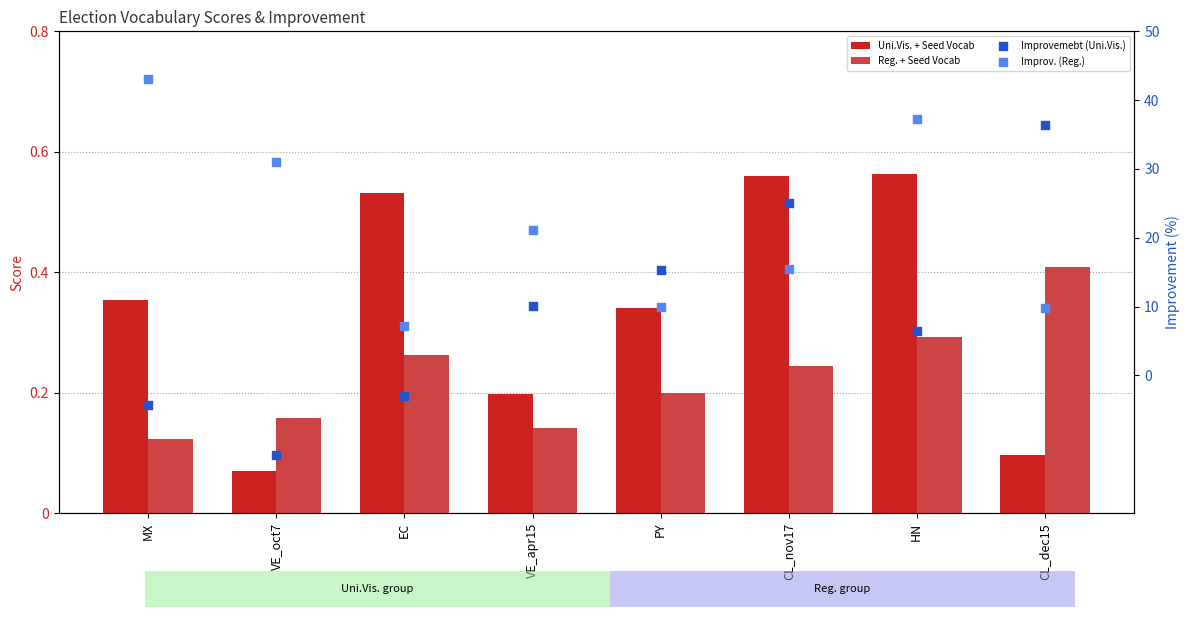

Which series reaches the minimum Y coordinate?

Improvemebt (Uni.Vis.)